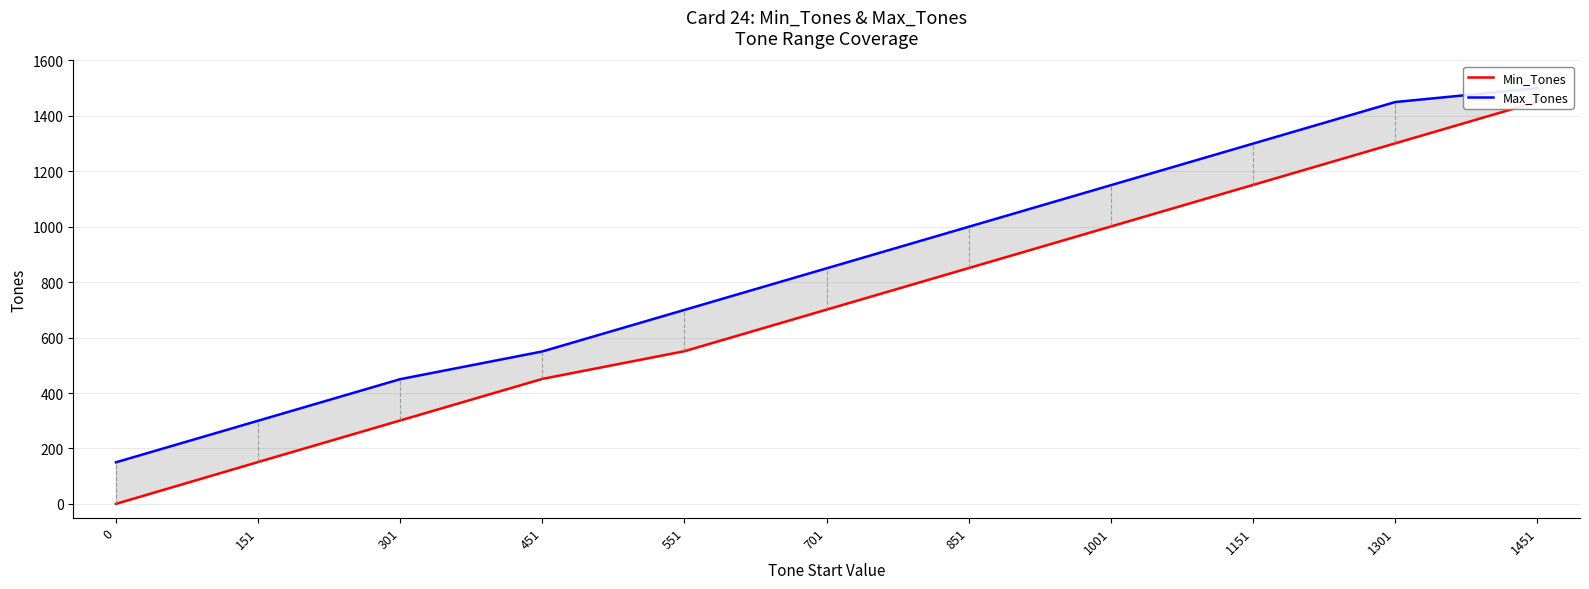

Reading left to right, what are all the values shown in this chart?

Min_Tones: 0=0	151=151	301=301	451=451	551=551	701=701	851=851	1001=1001	1151=1151	1301=1301	1451=1451
Max_Tones: 0=150	151=300	301=450	451=550	551=700	701=850	851=1000	1001=1150	1151=1300	1301=1450	1451=1500